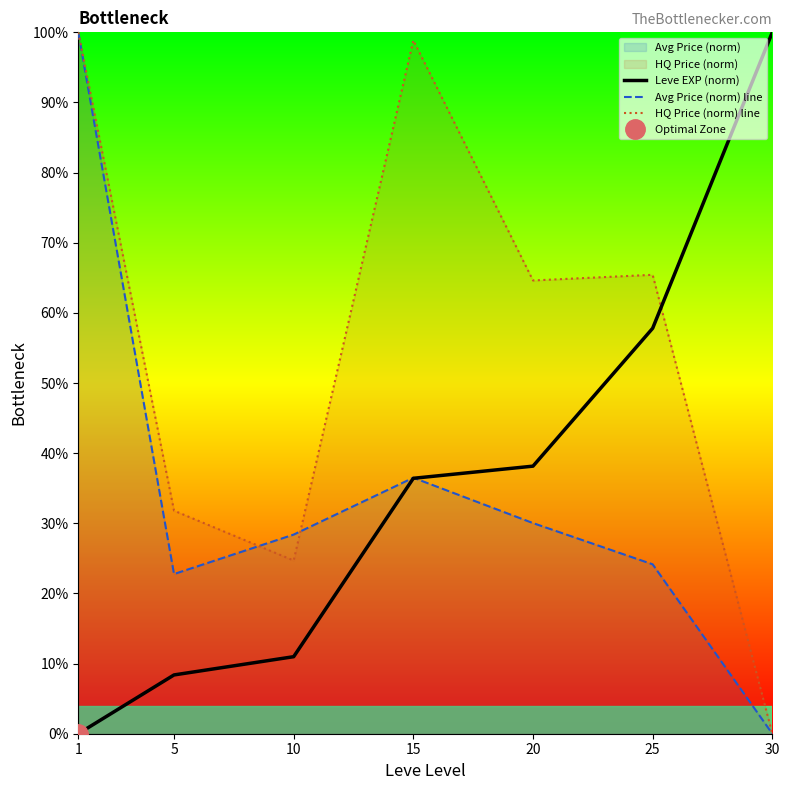

Reading right to left, what are all the values shown in this chart?

Leve EXP (norm): 100.0	57.8	38.2	36.4	11.0	8.4	0.0
Avg Price (norm) line: 0.0	24.2	30.0	36.5	28.4	22.8	100.0
HQ Price (norm) line: 0.0	65.4	64.6	98.9	24.7	31.8	100.0